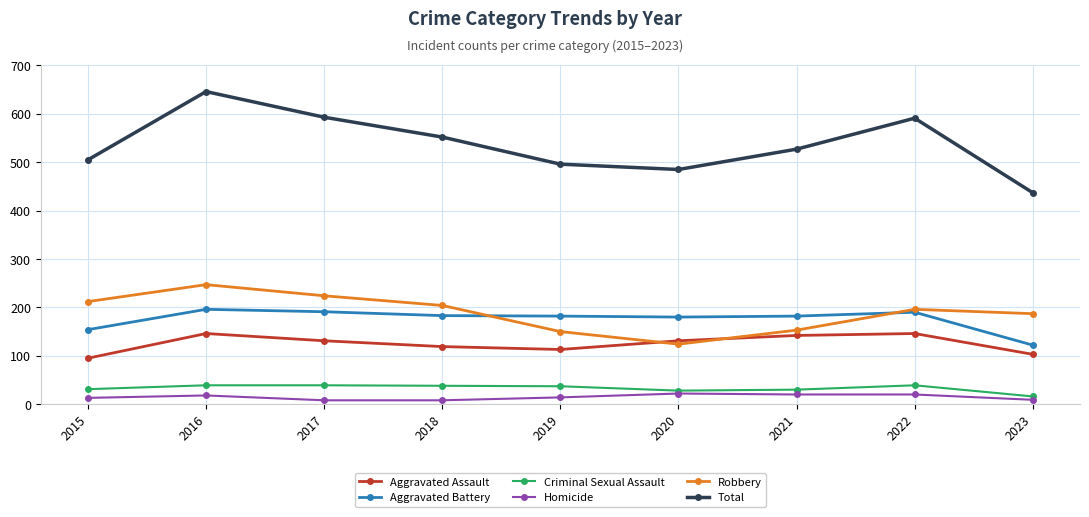

How many interior local valleys does the Robbery series have?

1